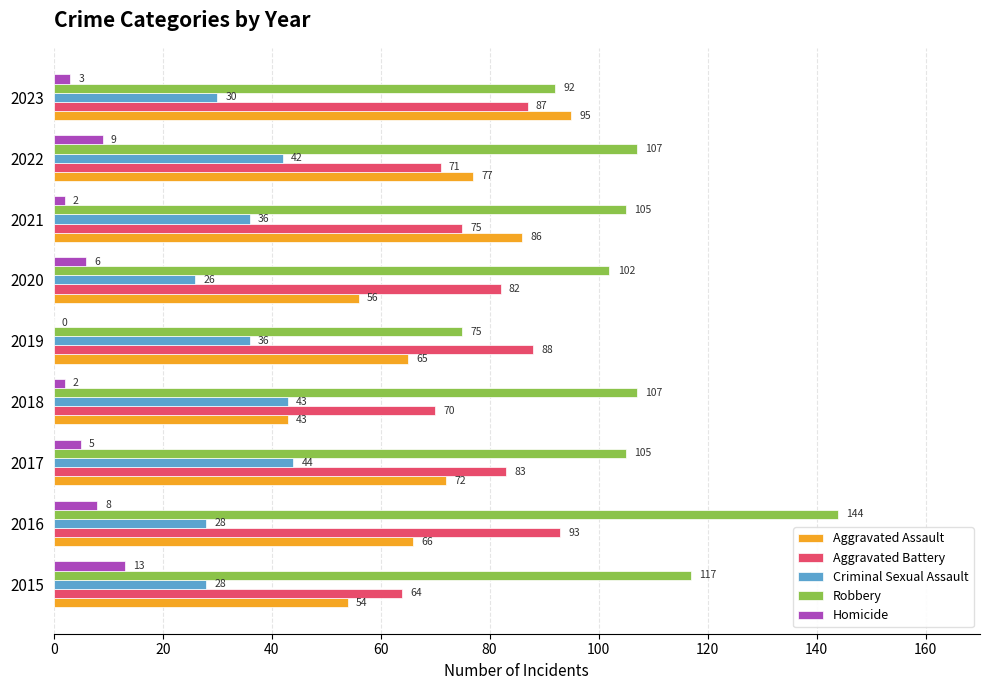

Which label corresponds to the largest value in the chart?

2016